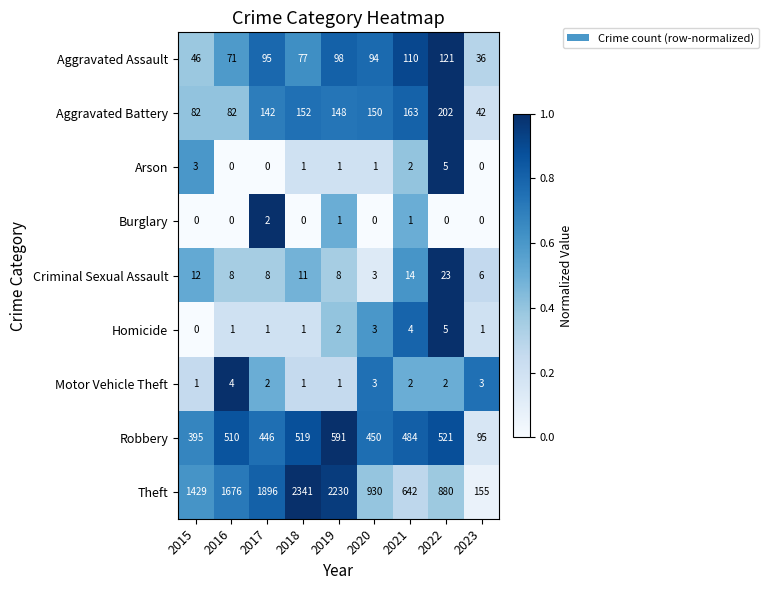

What is the total value across all series at 2023?

338